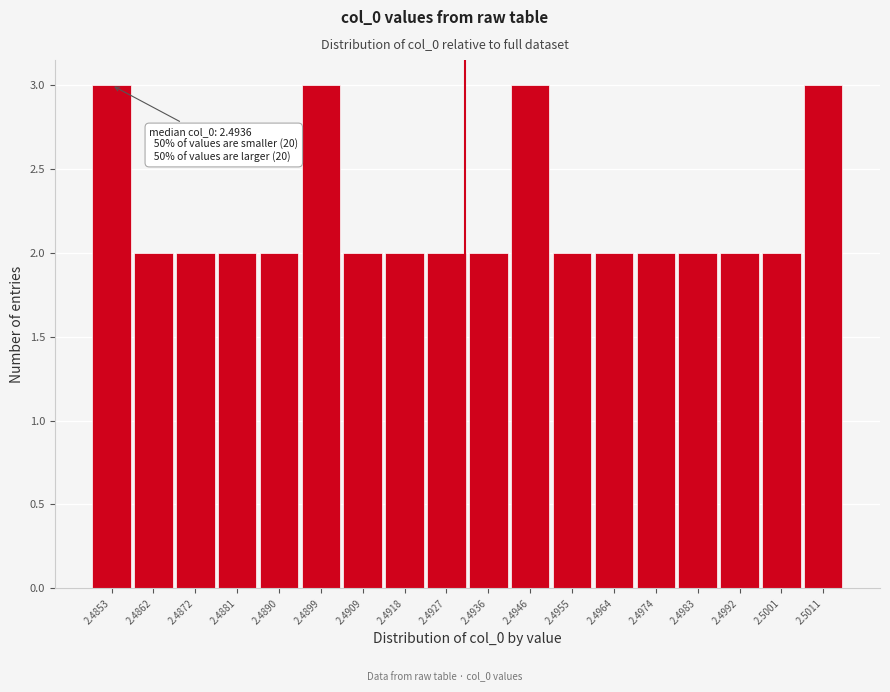

Reading right to left, extract all data points from this chart.

2.5011=3	2.5001=2	2.4992=2	2.4983=2	2.4974=2	2.4964=2	2.4955=2	2.4946=3	2.4936=2	2.4927=2	2.4918=2	2.4909=2	2.4899=3	2.4890=2	2.4881=2	2.4872=2	2.4862=2	2.4853=3